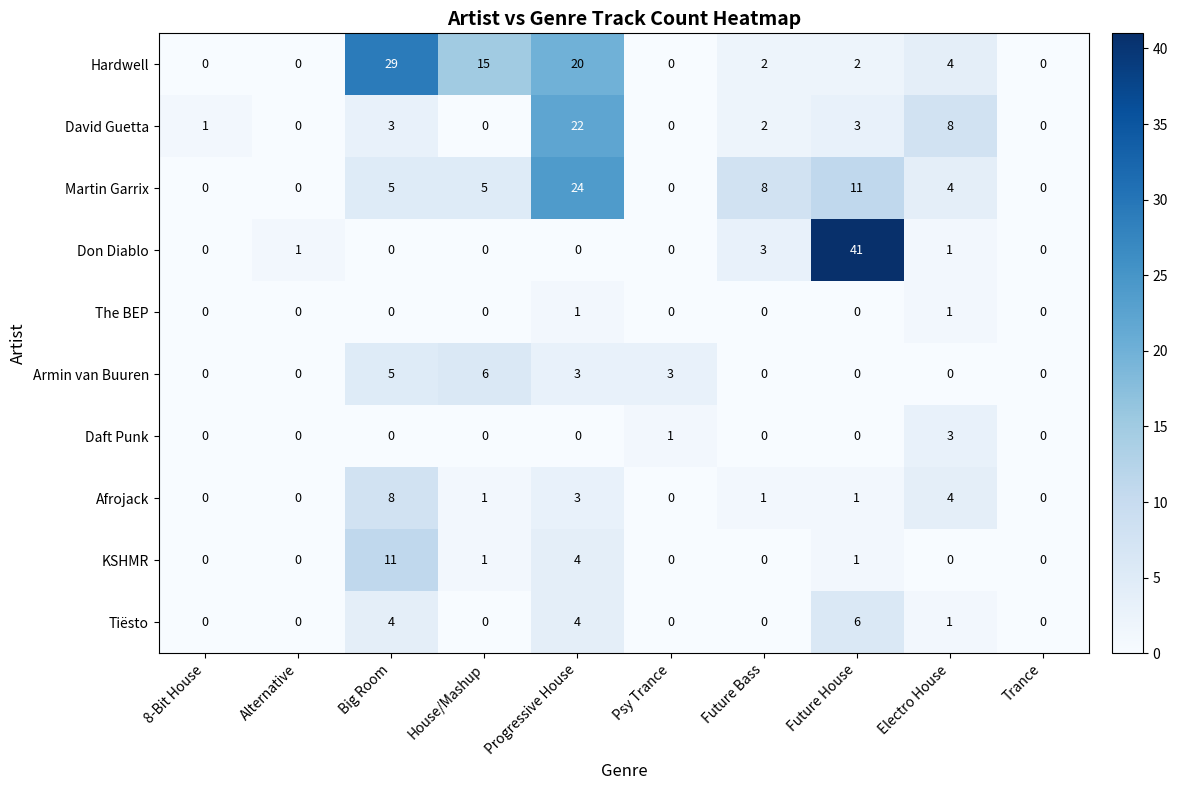

Count the number of categories in the chart.

10